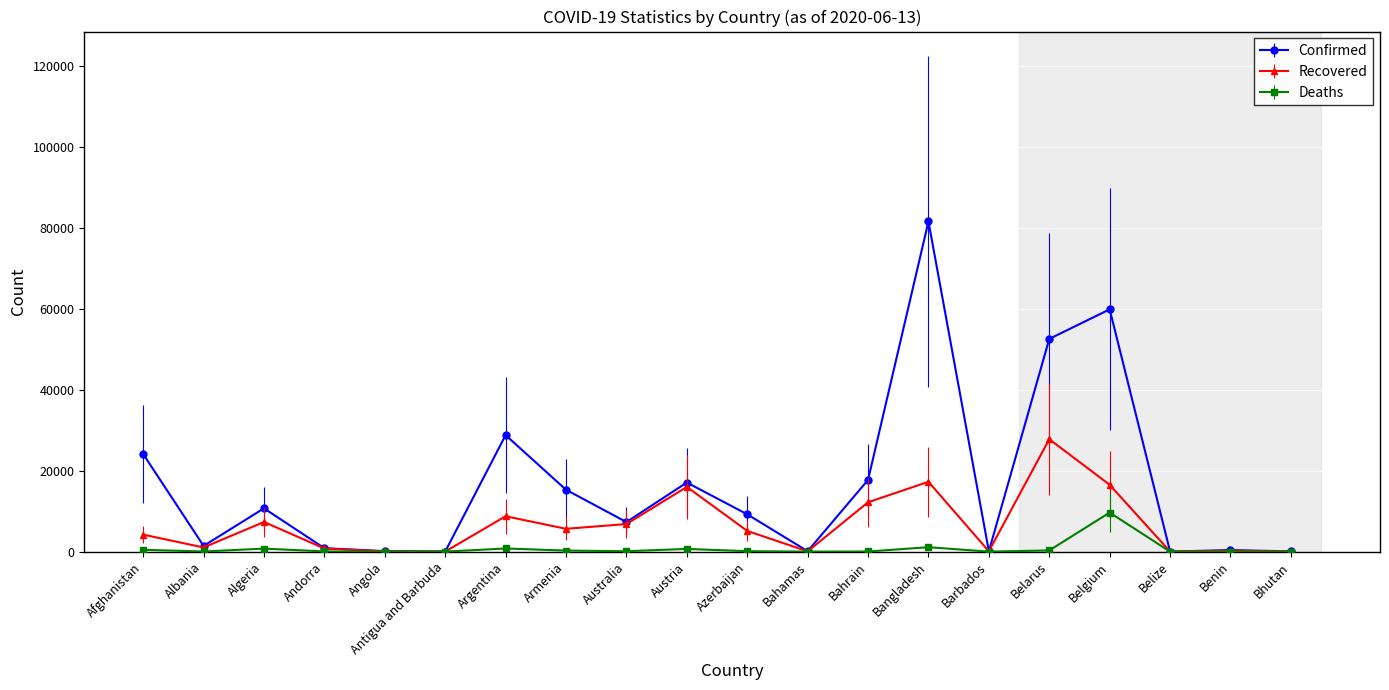

How many lines are shown in the chart?

3